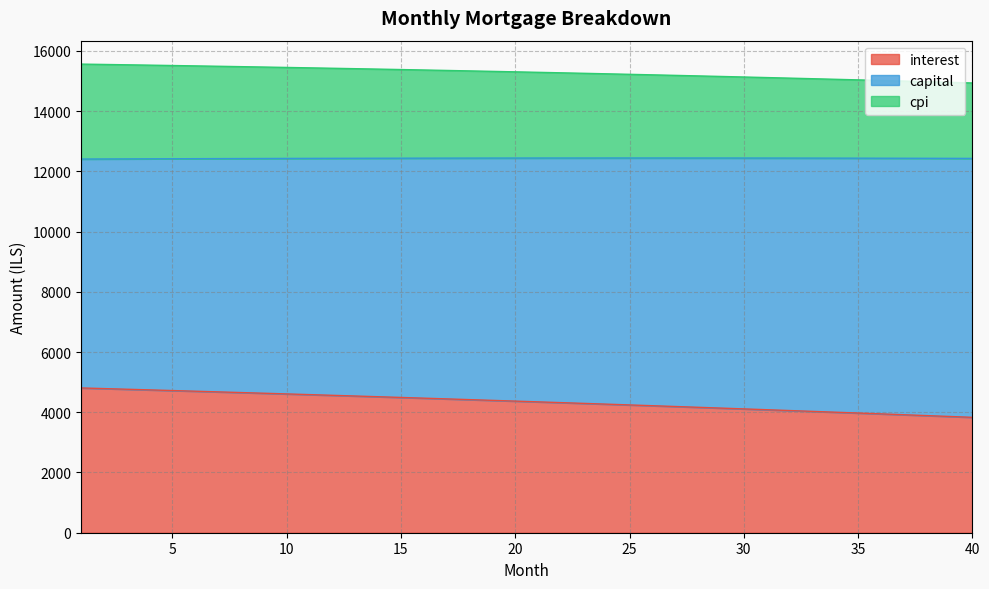

Is it true that interest equals 2545.0 at 25?

False